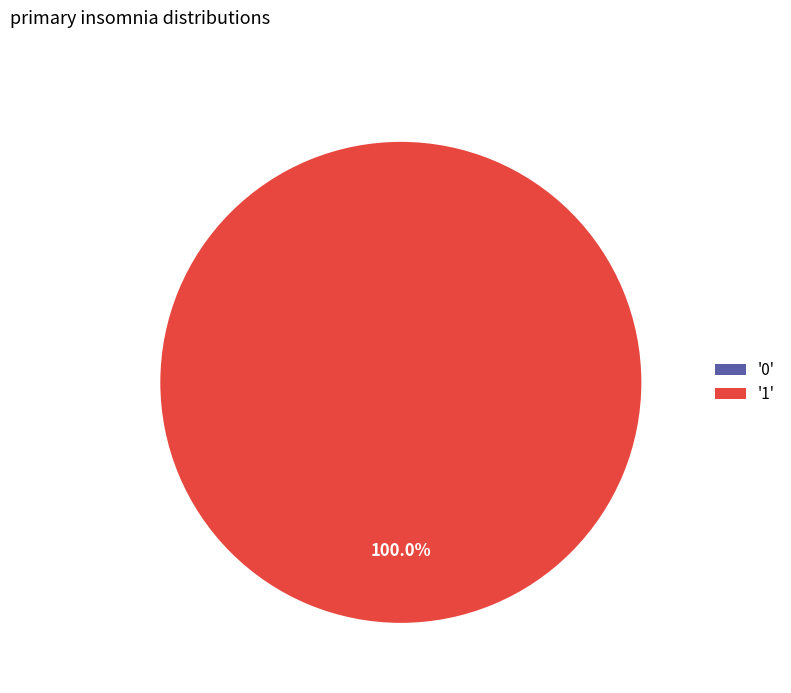

Is the sum of 1 and 0 greater than half?

Yes